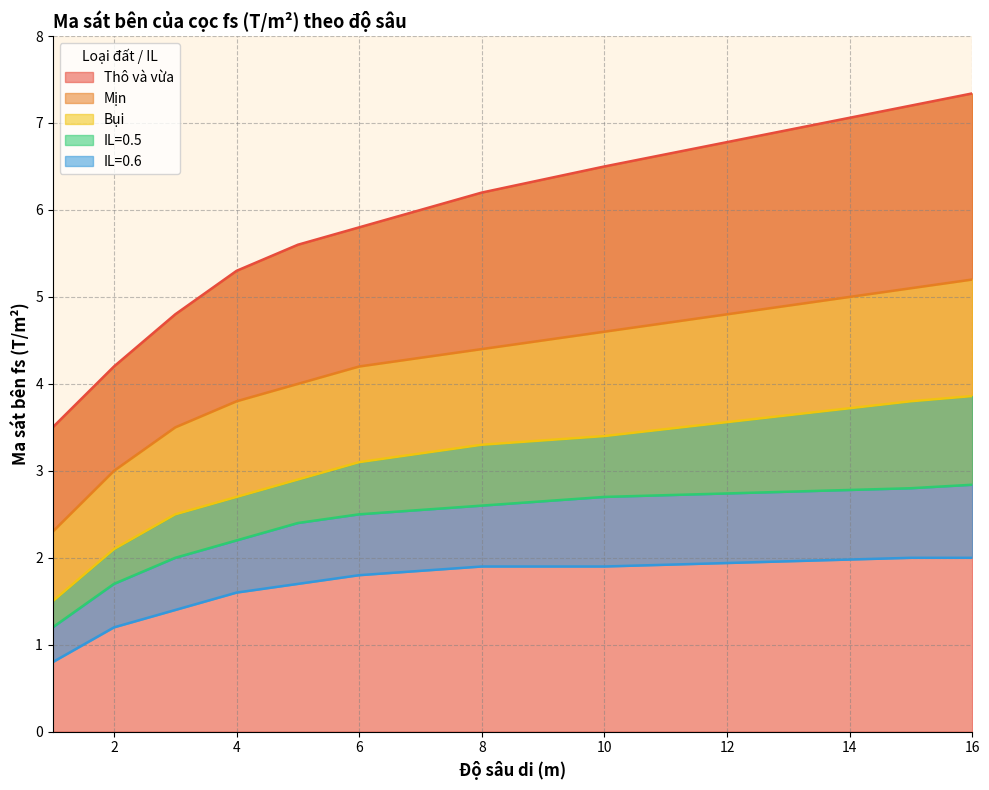

At which label does IL=0.6 reach its peak?

15.0